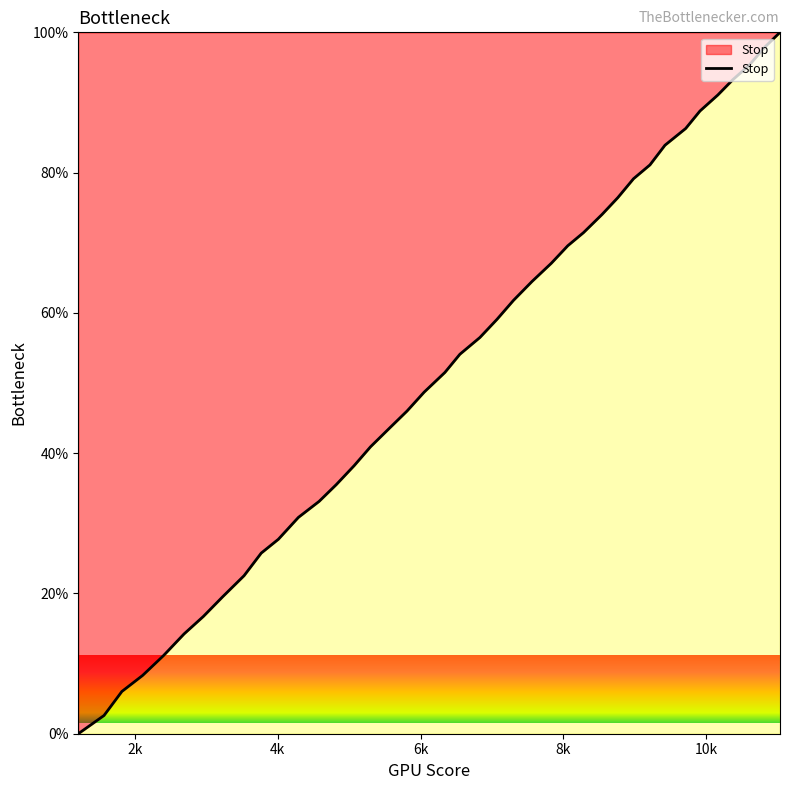

What is the difference between the maximum and minimum values?

100.0